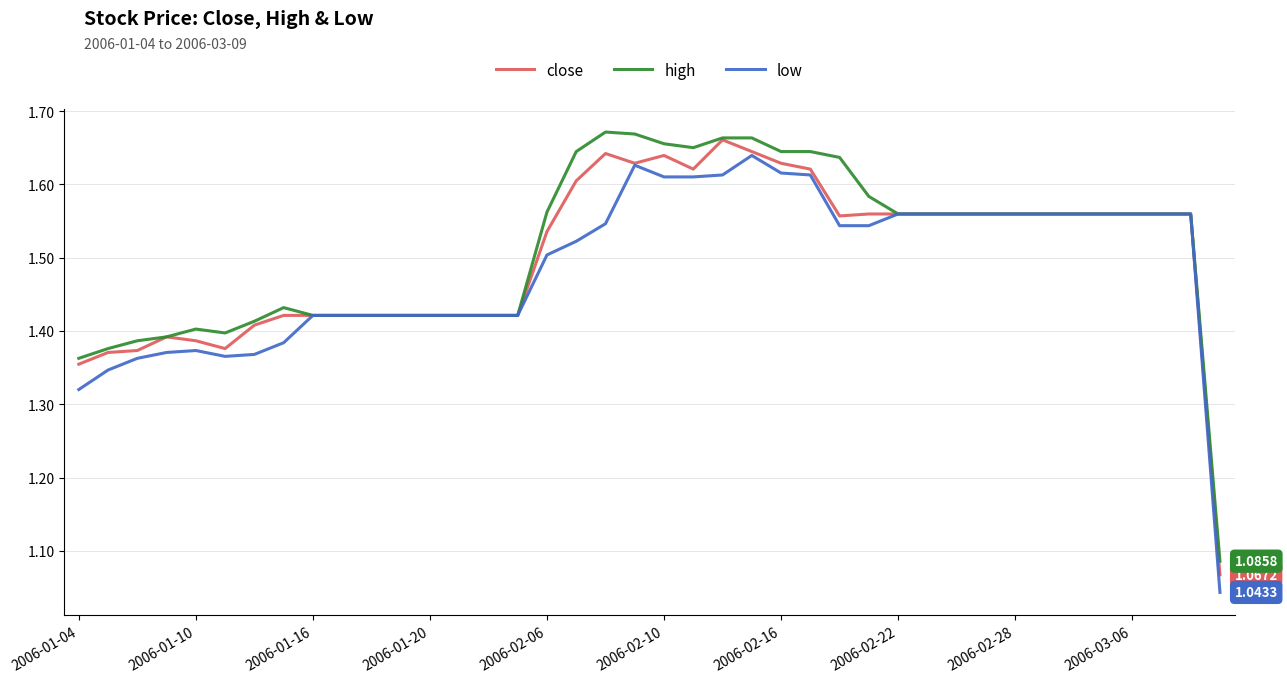

True or false: low and close cross at least once.

False